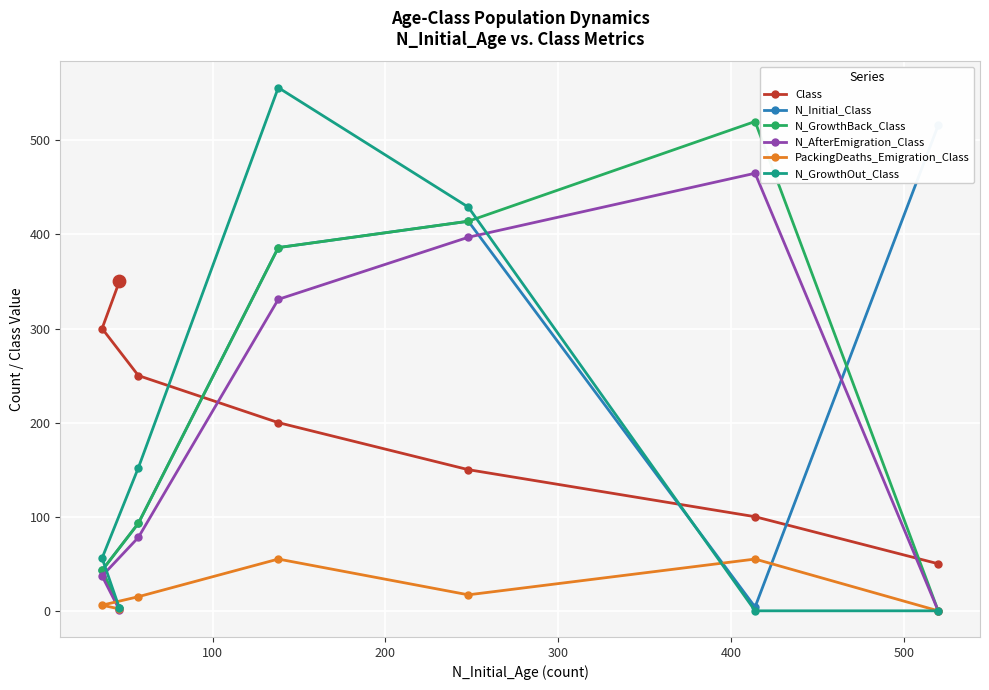

What are all the series names shown in the legend?

Class, N_Initial_Class, N_GrowthBack_Class, N_AfterEmigration_Class, PackingDeaths_Emigration_Class, N_GrowthOut_Class